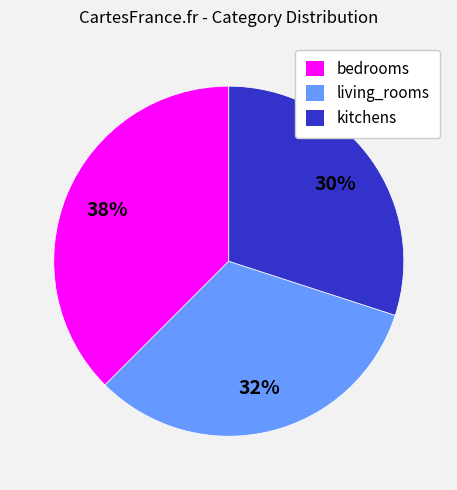

True or false: bedrooms accounts for 27% of the total.

False